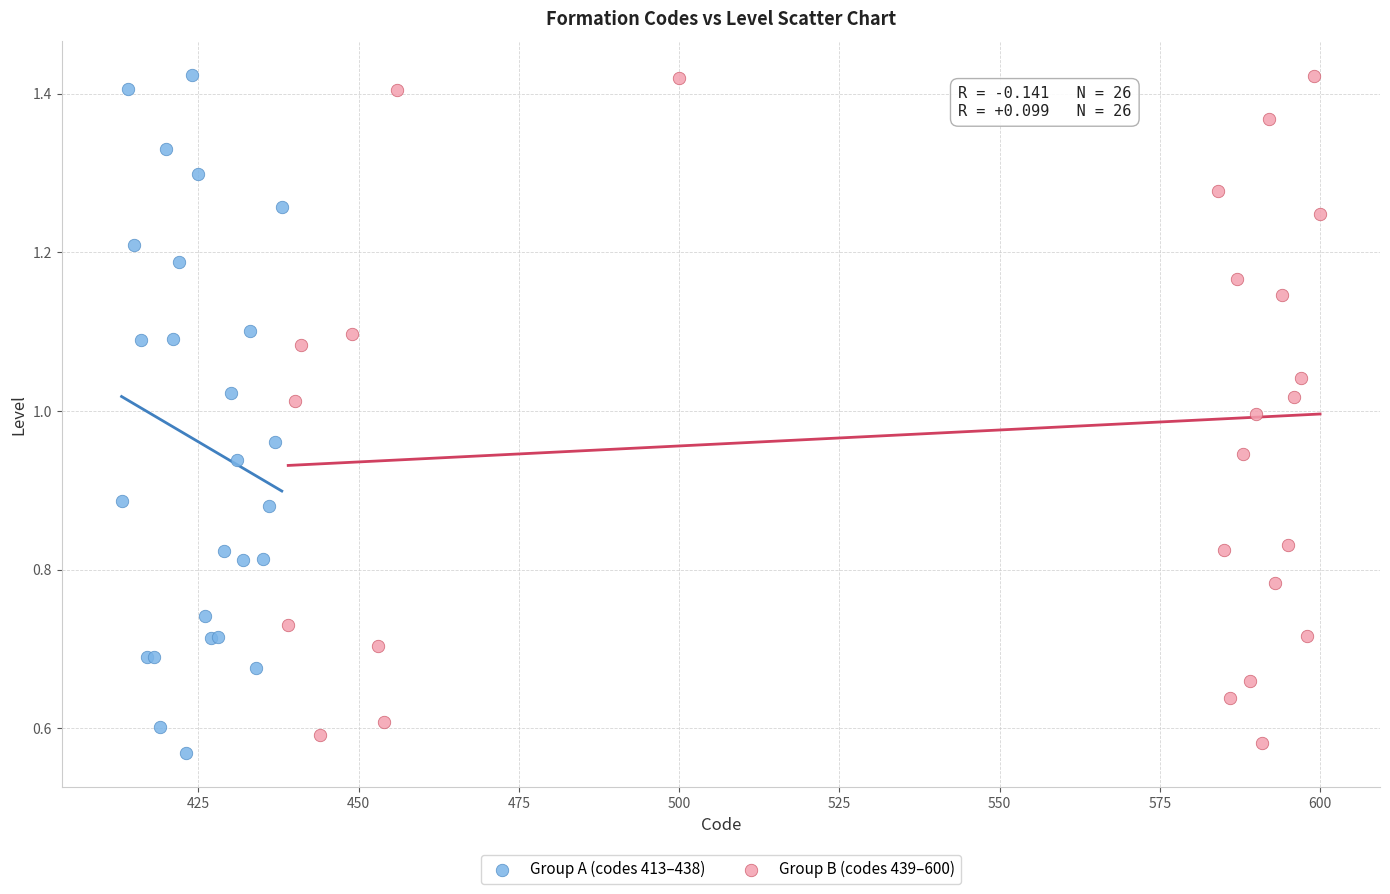

What are all the series names shown in the legend?

Group A (codes 413–438), Group B (codes 439–600)